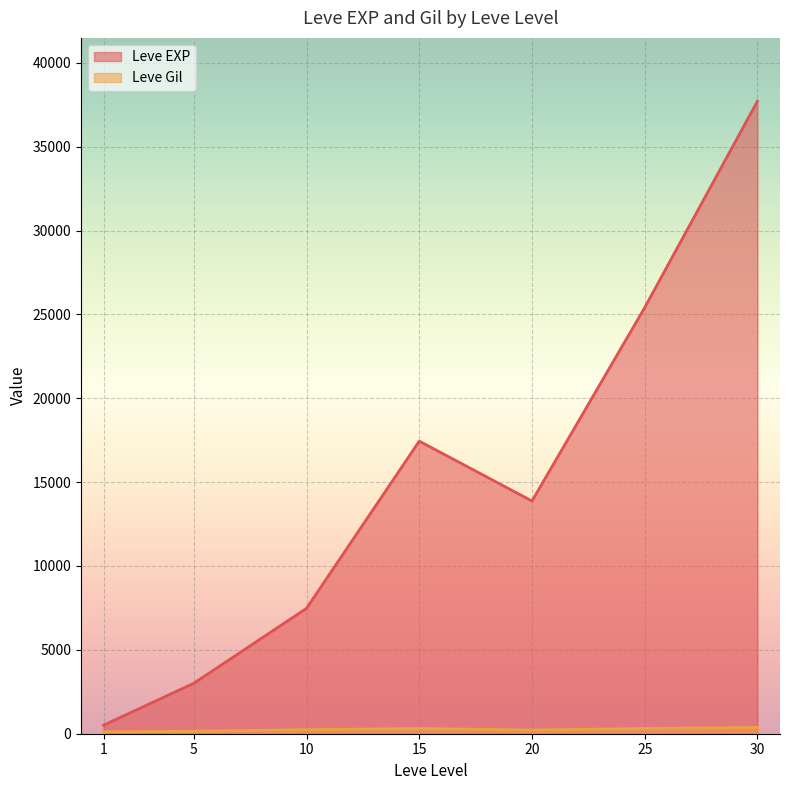

The value of Leve EXP at 15 is 30314.1. True or false?

False